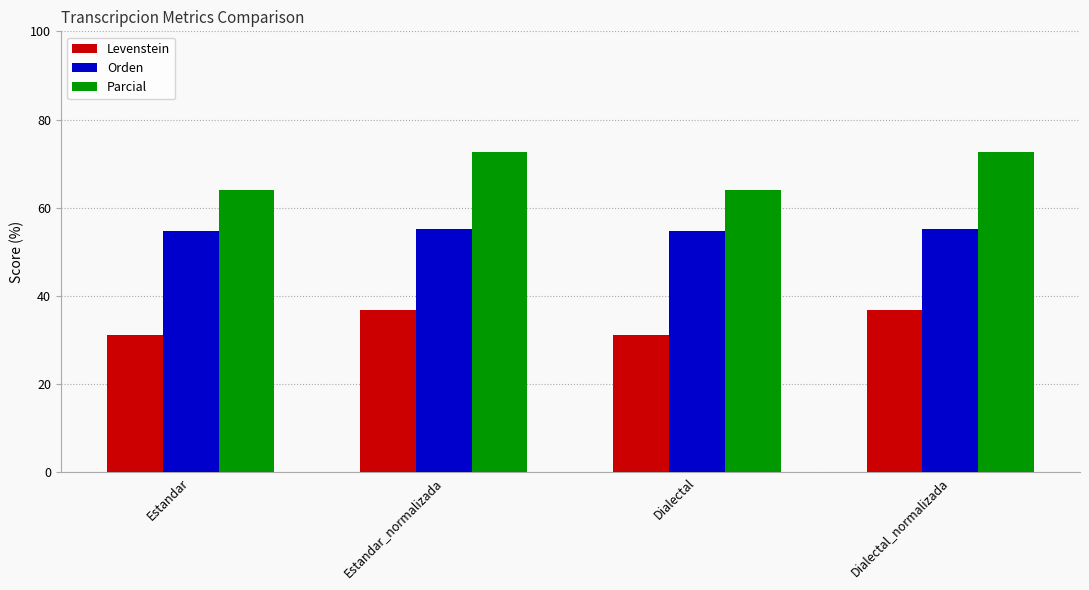

What is the label of the 4th bar from the right?

Estandar